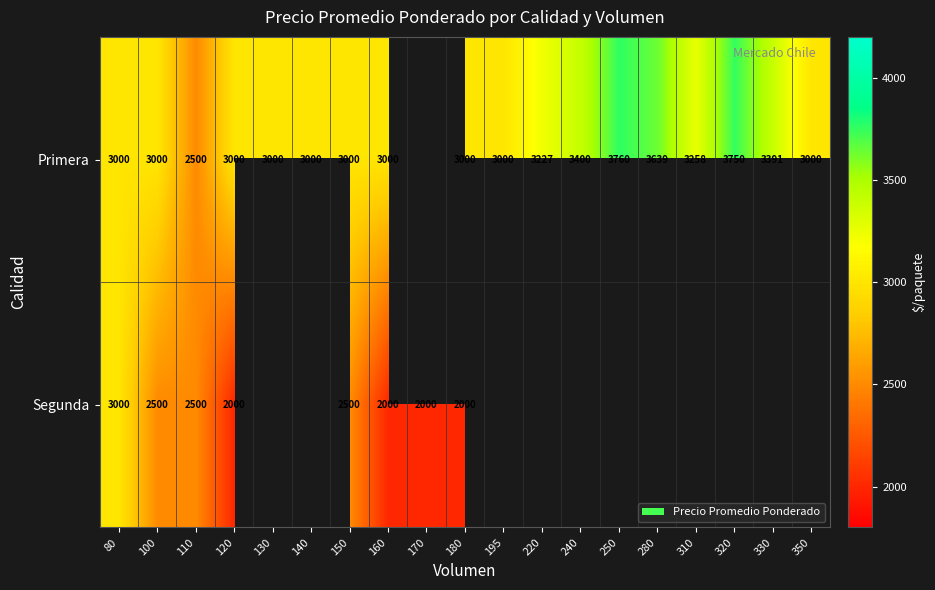

True or false: Primera has a value of 4834 at 240.

False